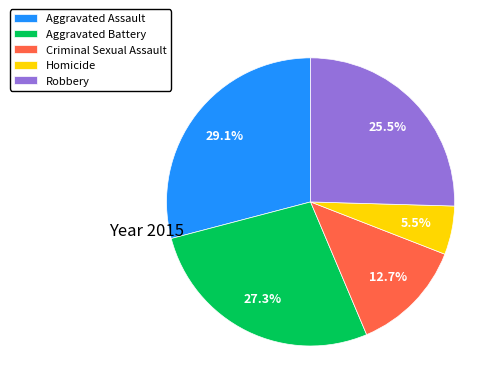

Which has a higher value, Robbery or Aggravated Battery?

Aggravated Battery